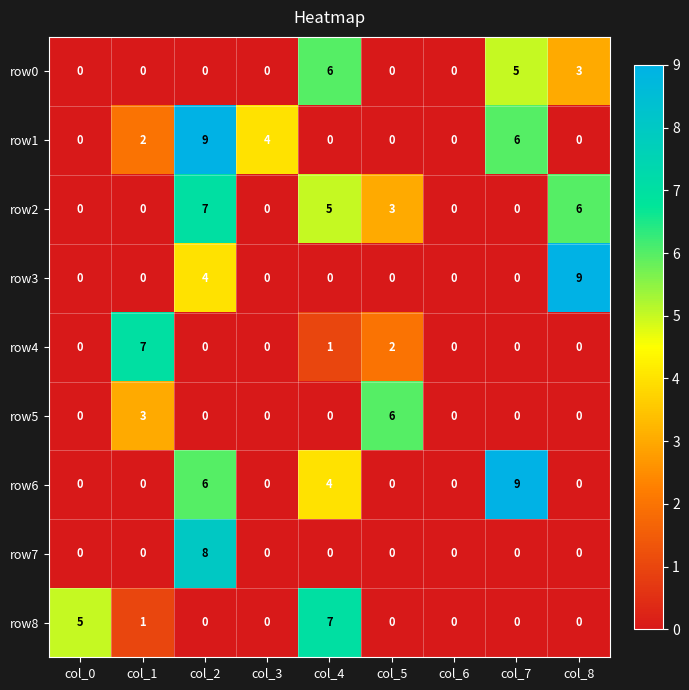

The row8 series shows 0 at col_3. True or false?

True